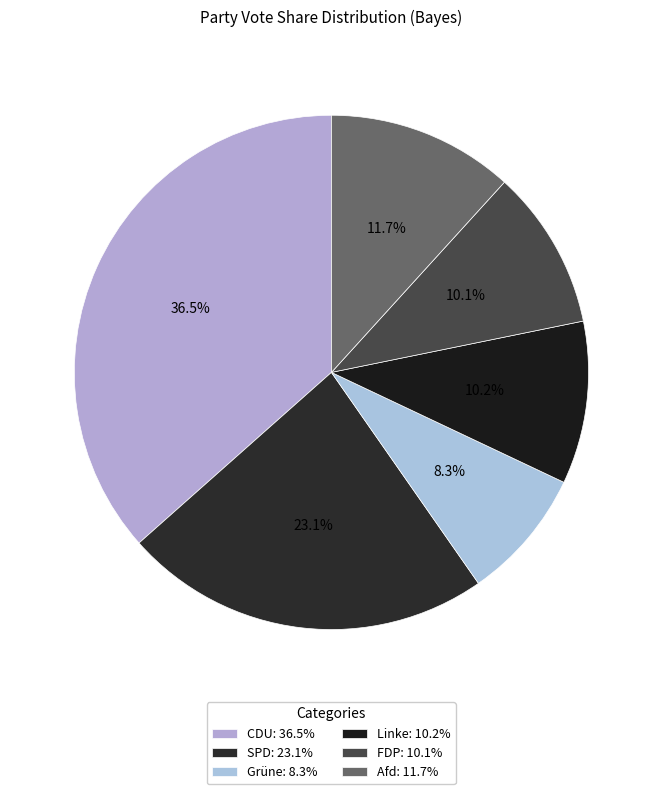

How many slices are in this pie chart?

6